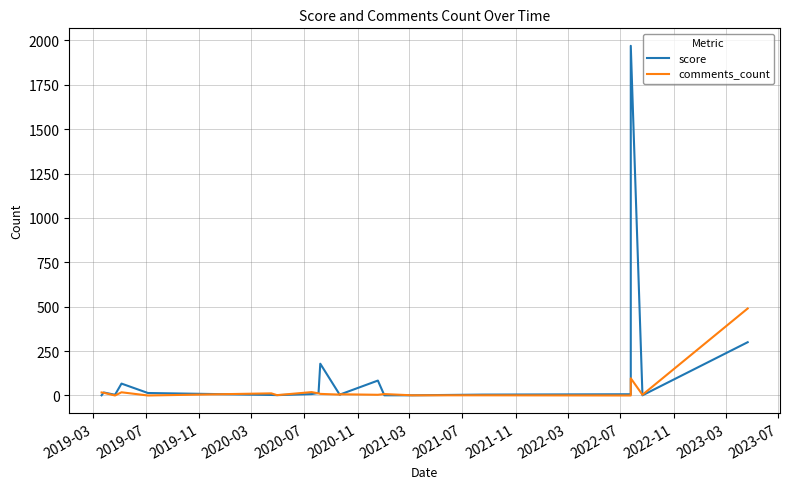

How many distinct data groups are displayed?

2